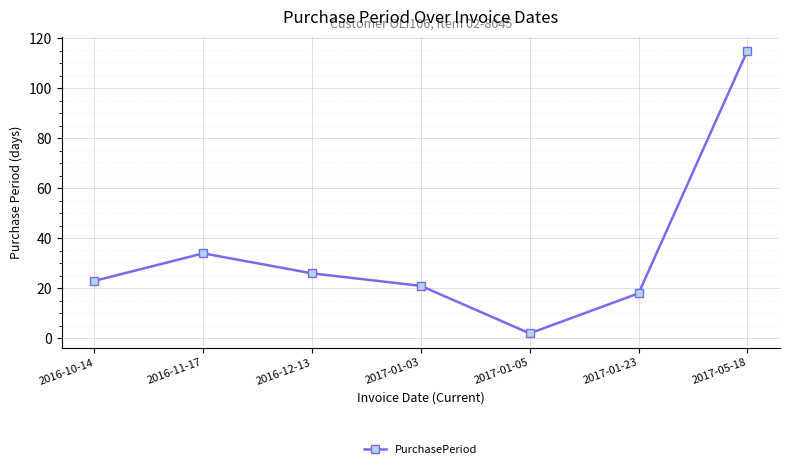

At which category does the chart reach its minimum across all series?

2017-01-05